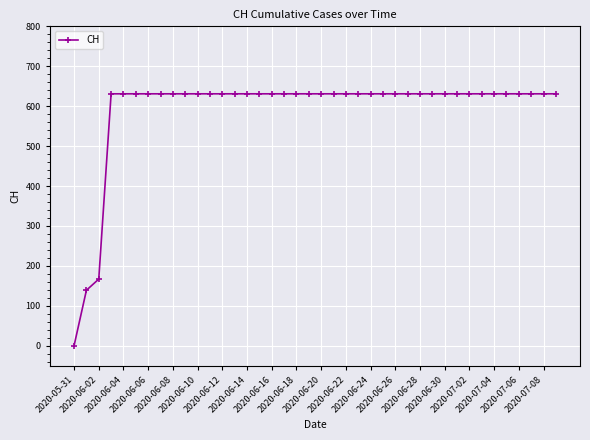

What is the sum of all values?

23653